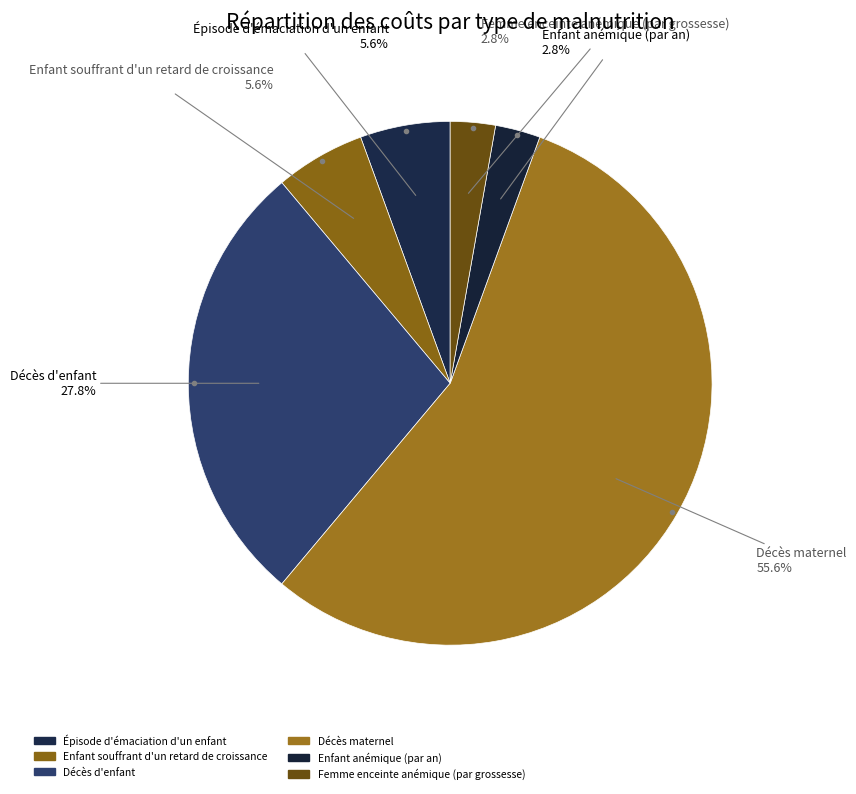

What is the change in value from Enfant souffrant d'un retard de croissance to Décès d'enfant?

+40